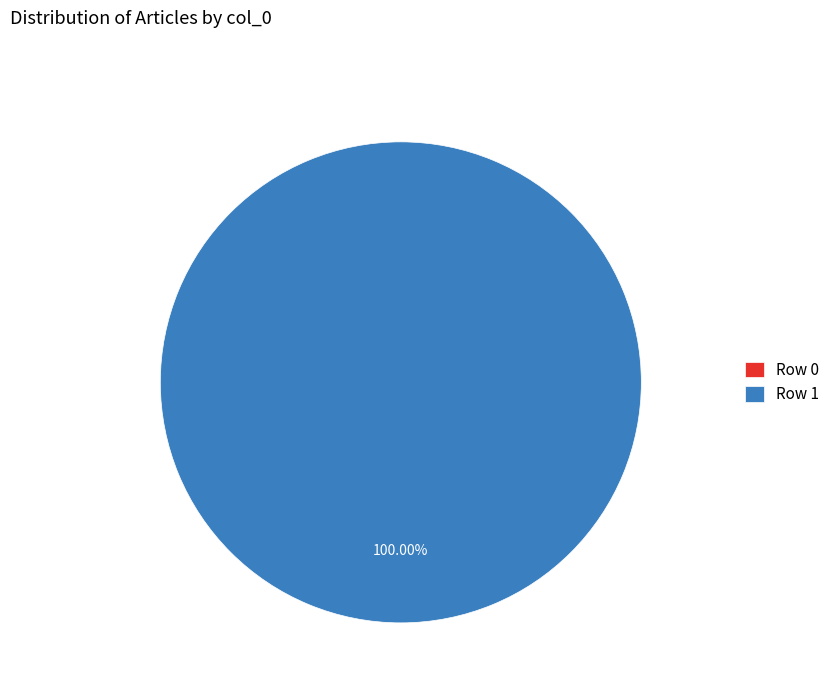

To the nearest percent, what is the combined percentage of Row 1 and Row 0?

100%